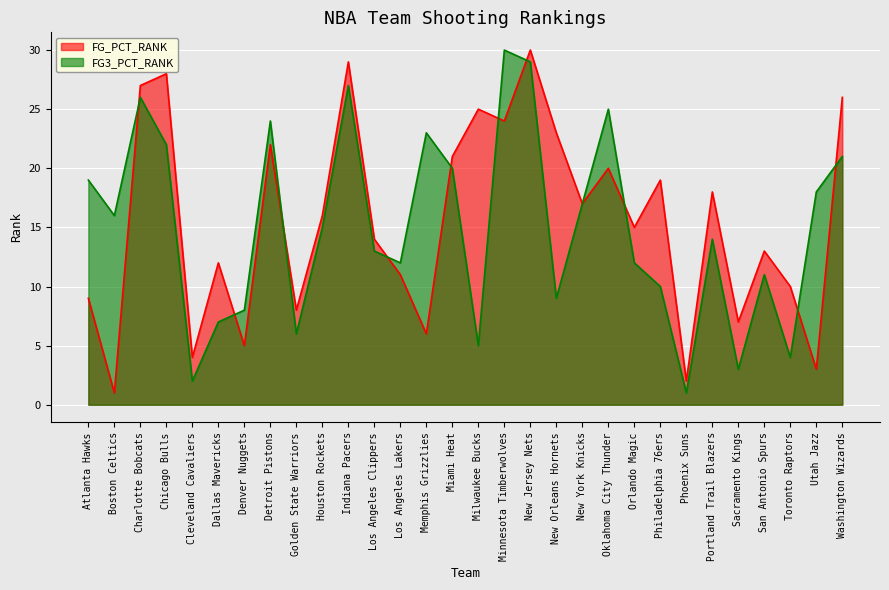

Which category has the highest value in the FG_PCT_RANK series?

New Jersey Nets